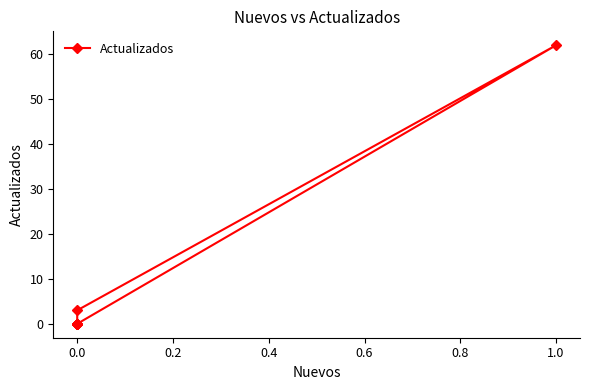

Does the chart display data point markers on the line(s)?

Yes